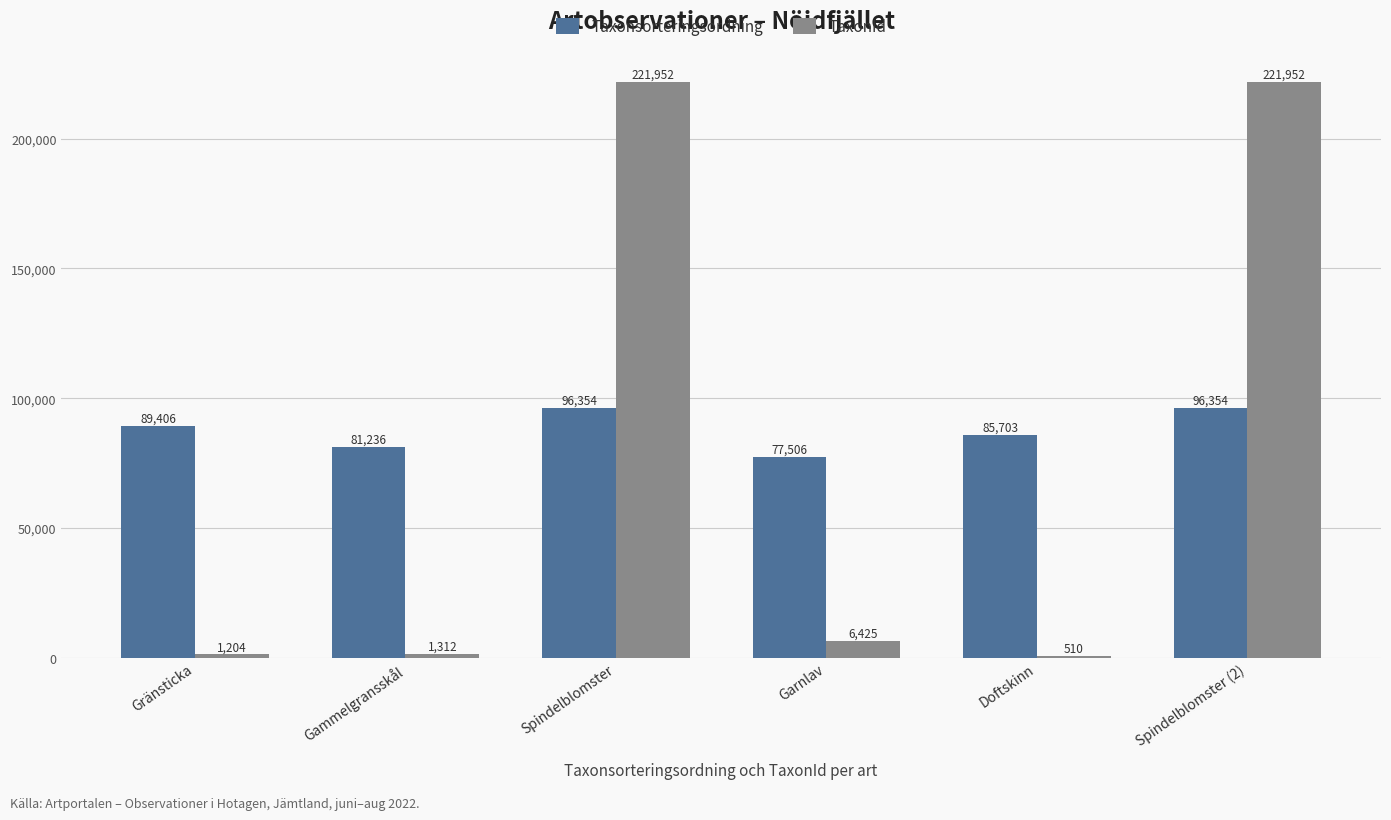

What are all the series names shown in the legend?

Taxonsorteringsordning, TaxonId